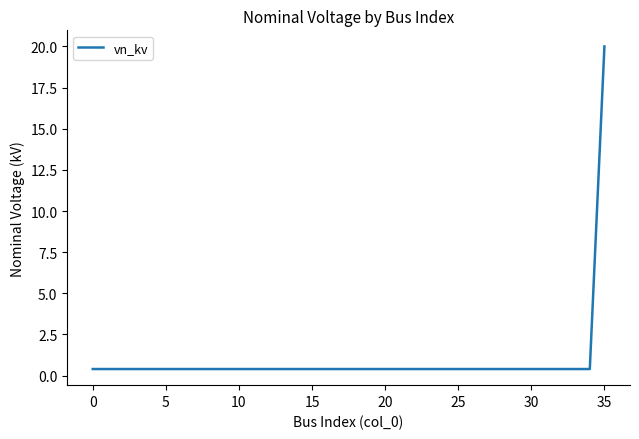

What is the difference between the maximum and minimum values?

19.6